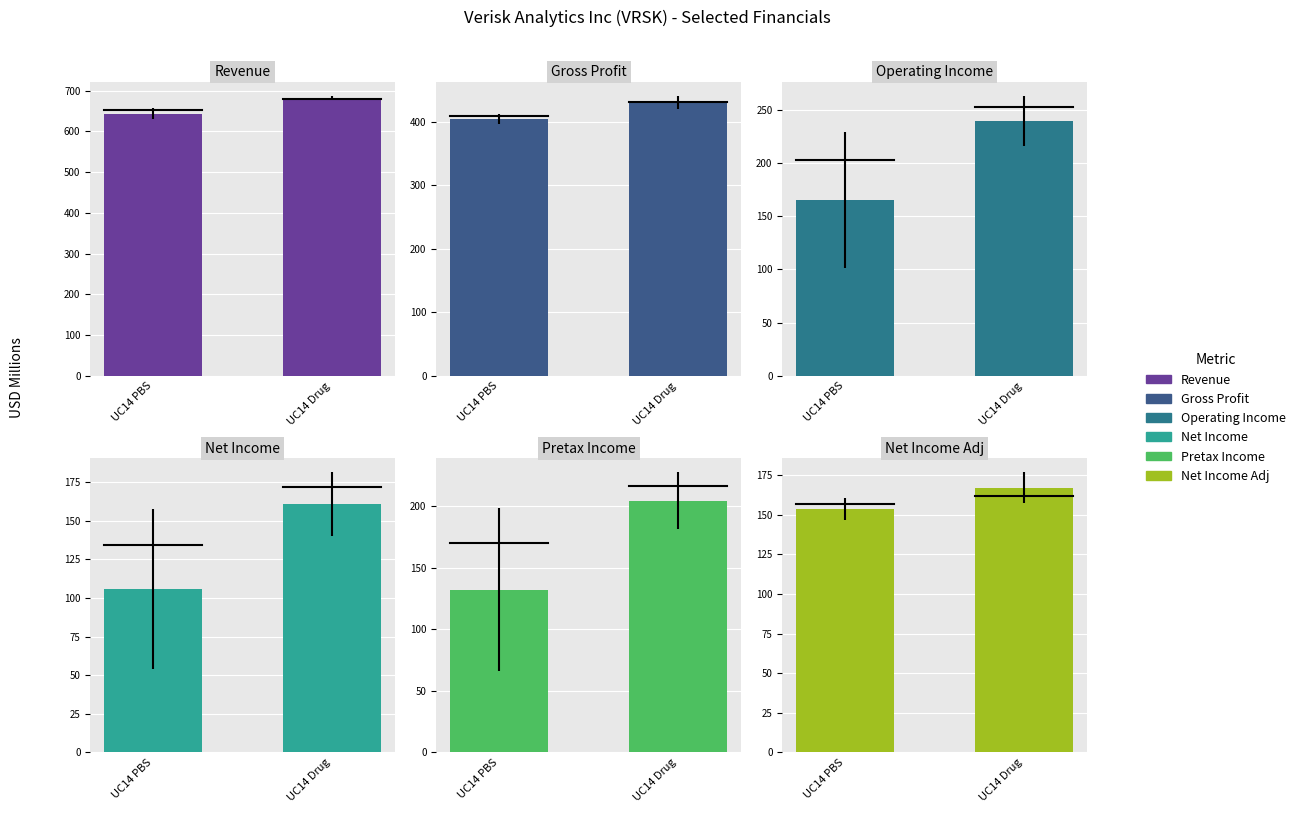

At how many categories does at least one series exceed 572?

2